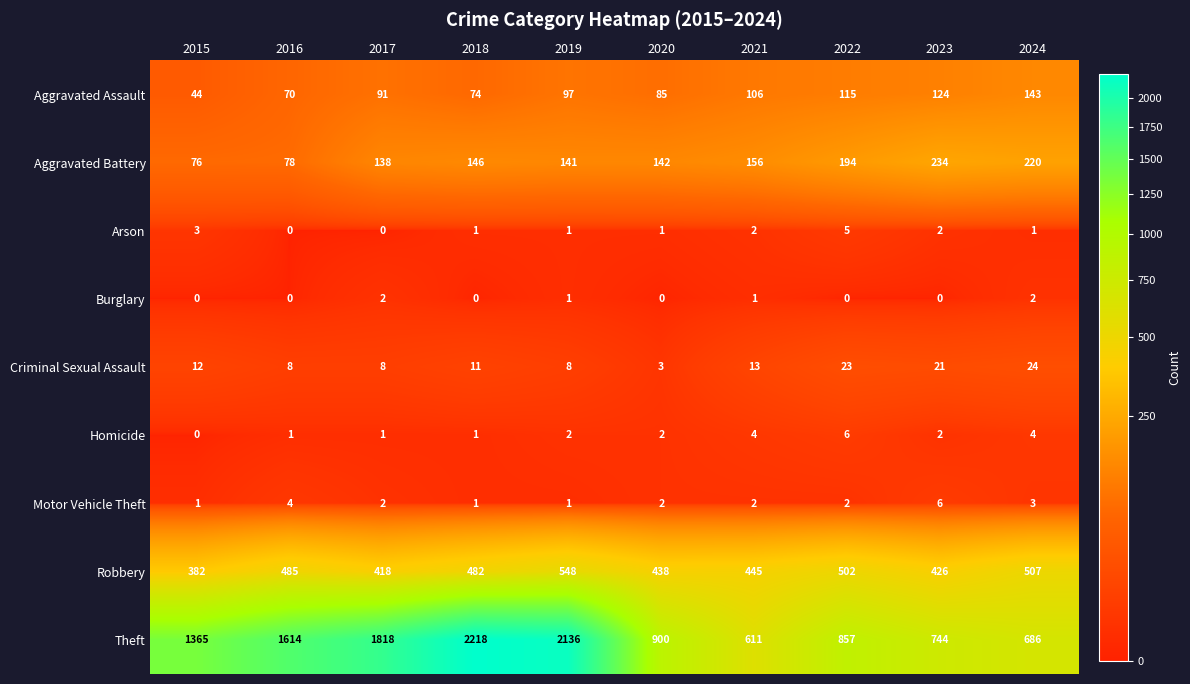

What is the difference between the highest and lowest values at 2019?

2135